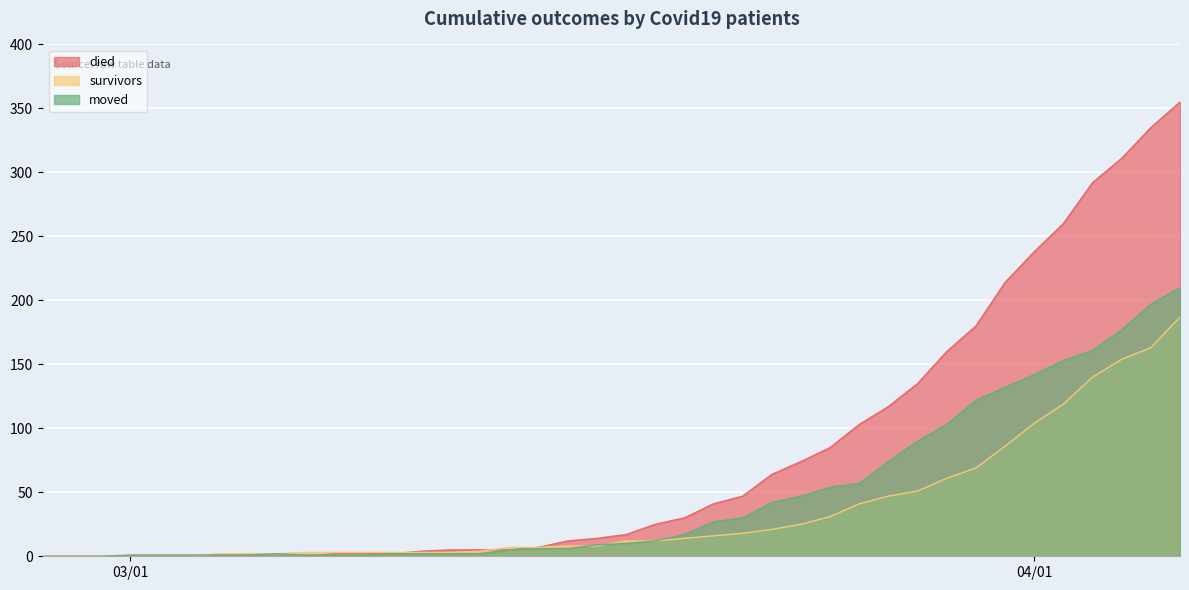

Where is survivors nearest to the value 93?

2020-03-31